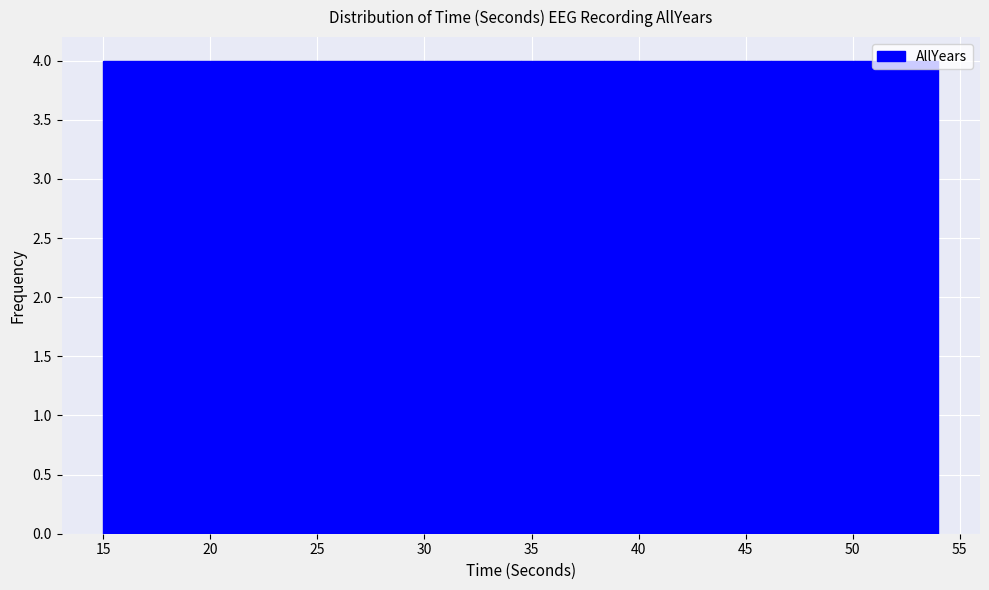

Reading left to right, list every bar in this chart as the range it spans on the x-axis followed by its height. Neither the bar edges nor the heights are printed on the chart, so give them approximately, as read against the axes.

15.0 to 18.9: 4
18.9 to 22.8: 4
22.8 to 26.7: 4
26.7 to 30.6: 4
30.6 to 34.5: 4
34.5 to 38.4: 4
38.4 to 42.3: 4
42.3 to 46.2: 4
46.2 to 50.1: 4
50.1 to 54.0: 4